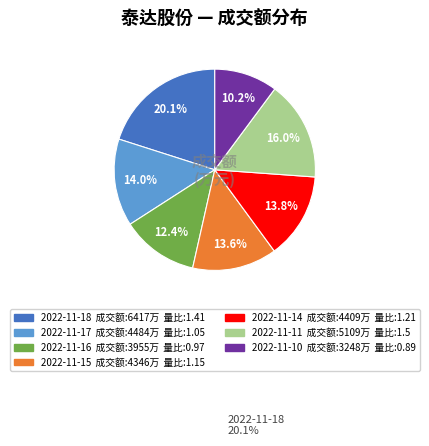

Is there any slice that represents more than half of the pie?

No